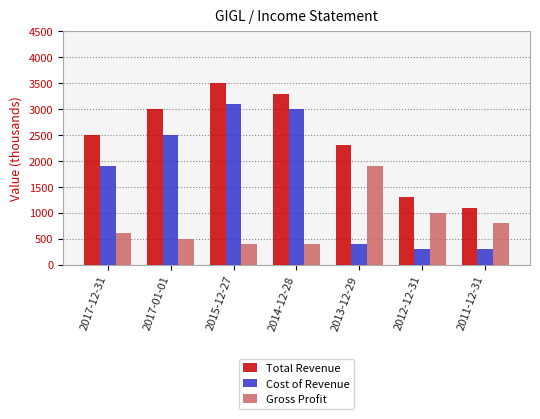

Is it true that Gross Profit equals 705 at 2014-12-28?

False